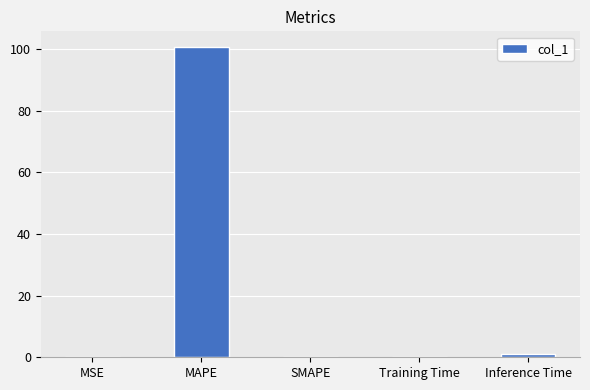

What is the sum of the values at Inference Time and MAPE?

101.6